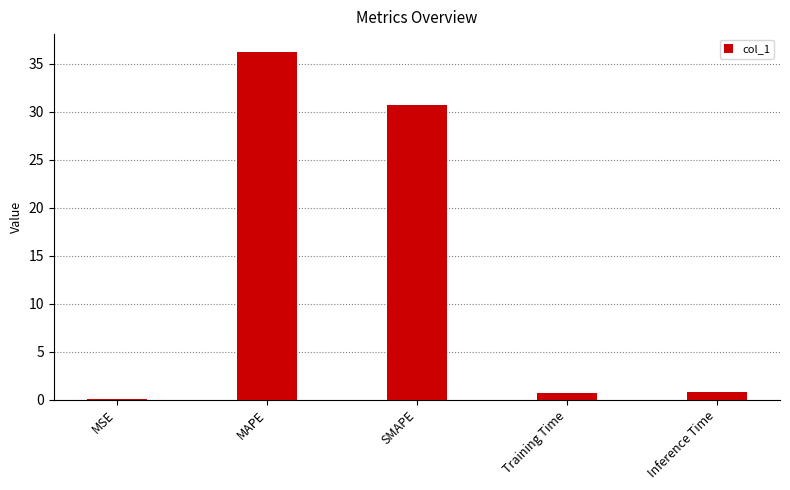

What is the change in value from Training Time to Inference Time?

+0.1